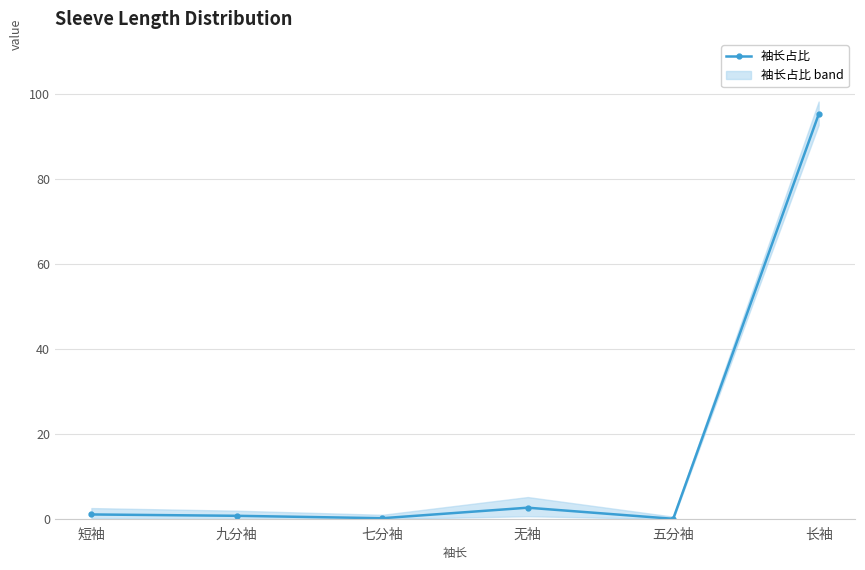

What is the smallest value displayed?

0.1